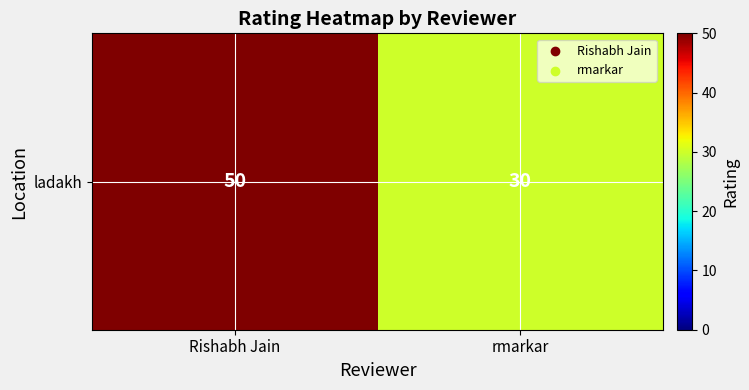

What is the ratio of the value at rmarkar to the value at Rishabh Jain?

0.6